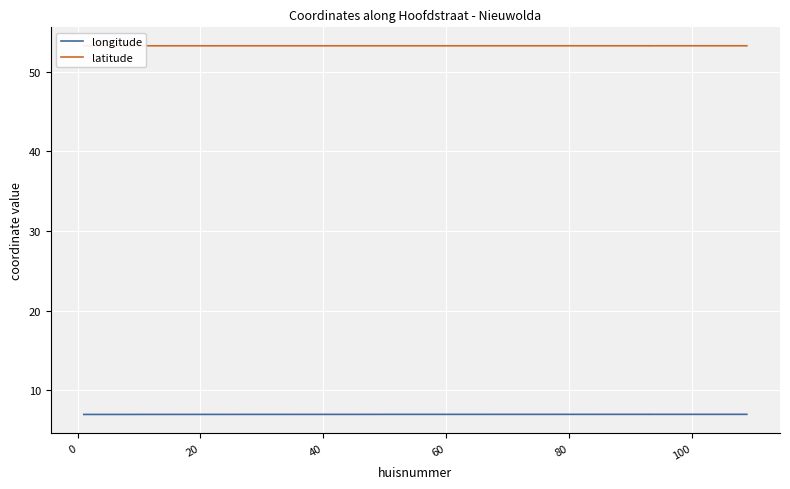

Reading left to right, what are all the values shown in this chart?

longitude: 7.0	7.0	7.0	7.0	7.0	7.0	7.0	7.0	7.0	7.0	7.0	7.0	7.0	7.0	7.0	7.0	7.0	7.0	7.0	7.0	7.0	7.0	7.0	7.0	7.0	7.0	7.0	7.0	7.0	7.0	7.0	7.0	7.0	7.0	7.0	7.0	7.0	7.0	7.0	7.0
latitude: 53.2	53.2	53.2	53.2	53.2	53.2	53.2	53.2	53.2	53.2	53.2	53.2	53.2	53.2	53.2	53.2	53.2	53.2	53.2	53.2	53.2	53.2	53.2	53.2	53.2	53.2	53.2	53.2	53.2	53.2	53.2	53.2	53.2	53.2	53.2	53.2	53.2	53.2	53.2	53.2